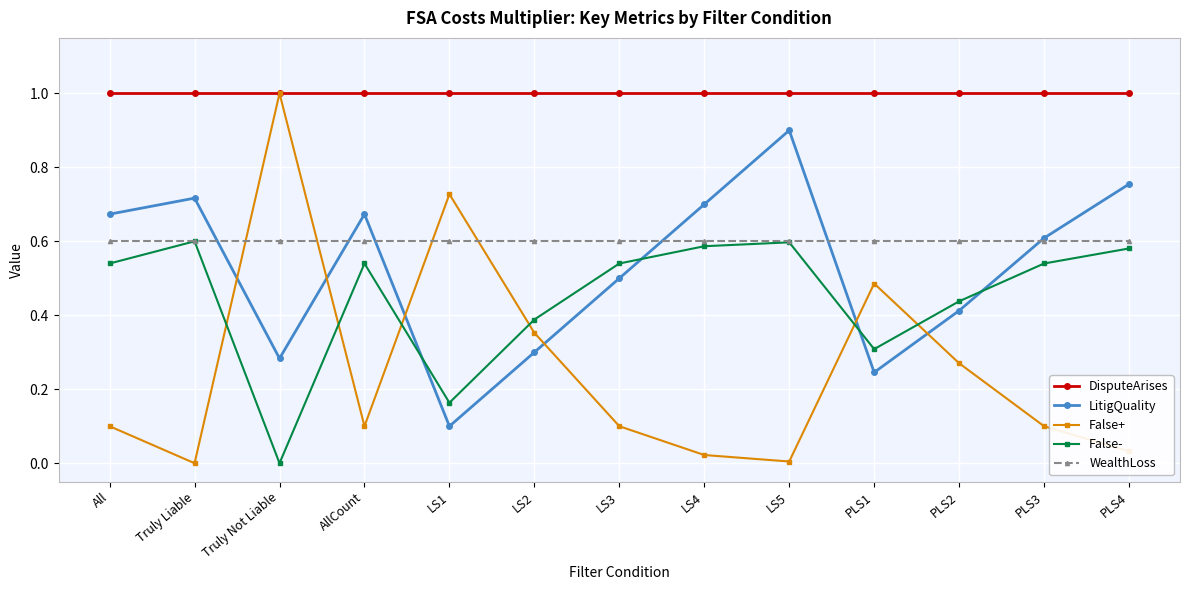

Between Truly Not Liable and PLS2, which series saw the biggest shift?

False+